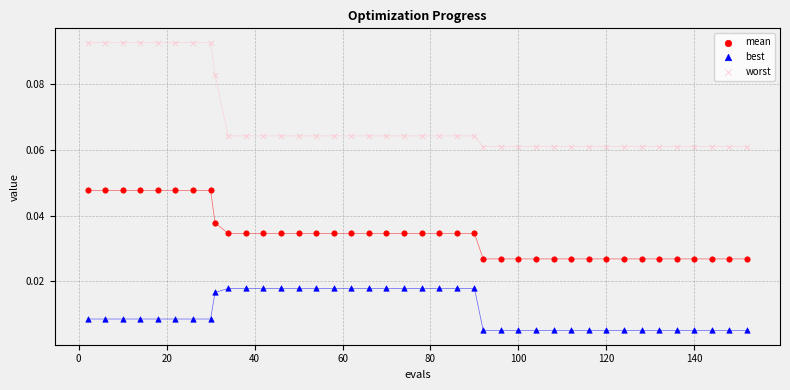

What are all the series names shown in the legend?

mean, best, worst